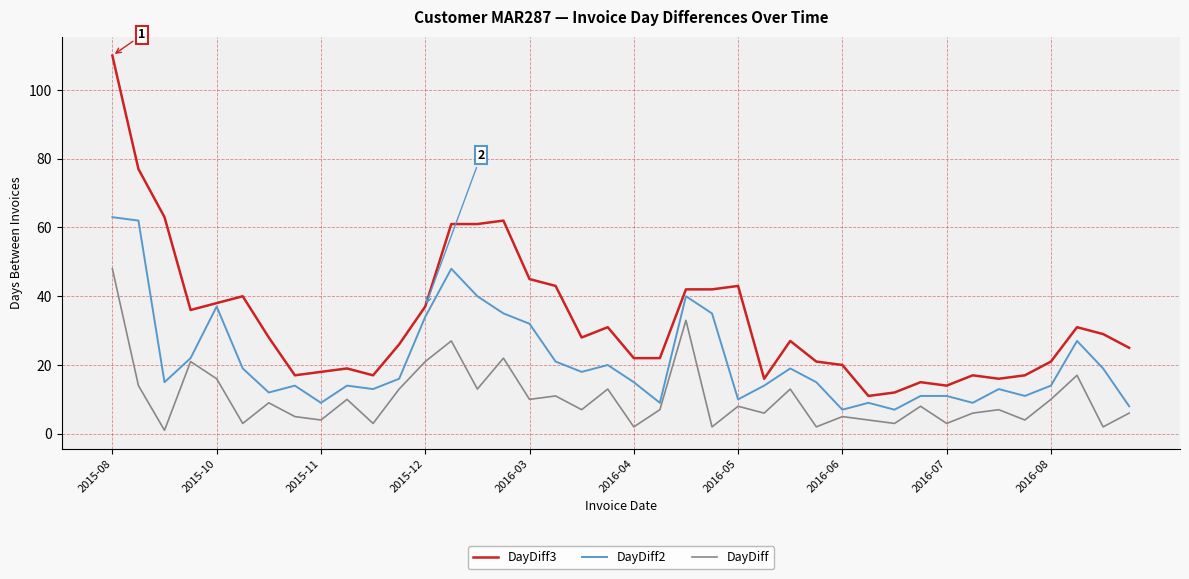

Which series has the largest total across all categories?

DayDiff3